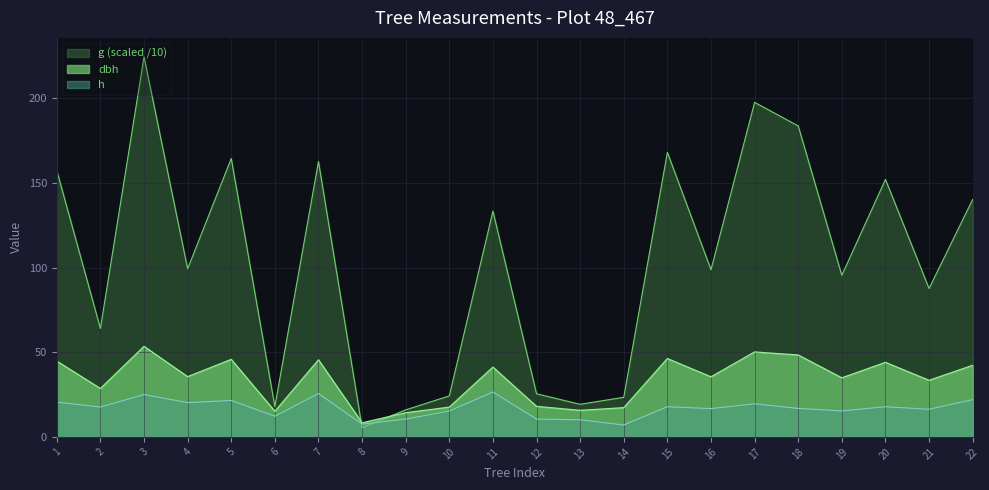

Is the value of dbh at 10 greater than the value of h at 8?

Yes